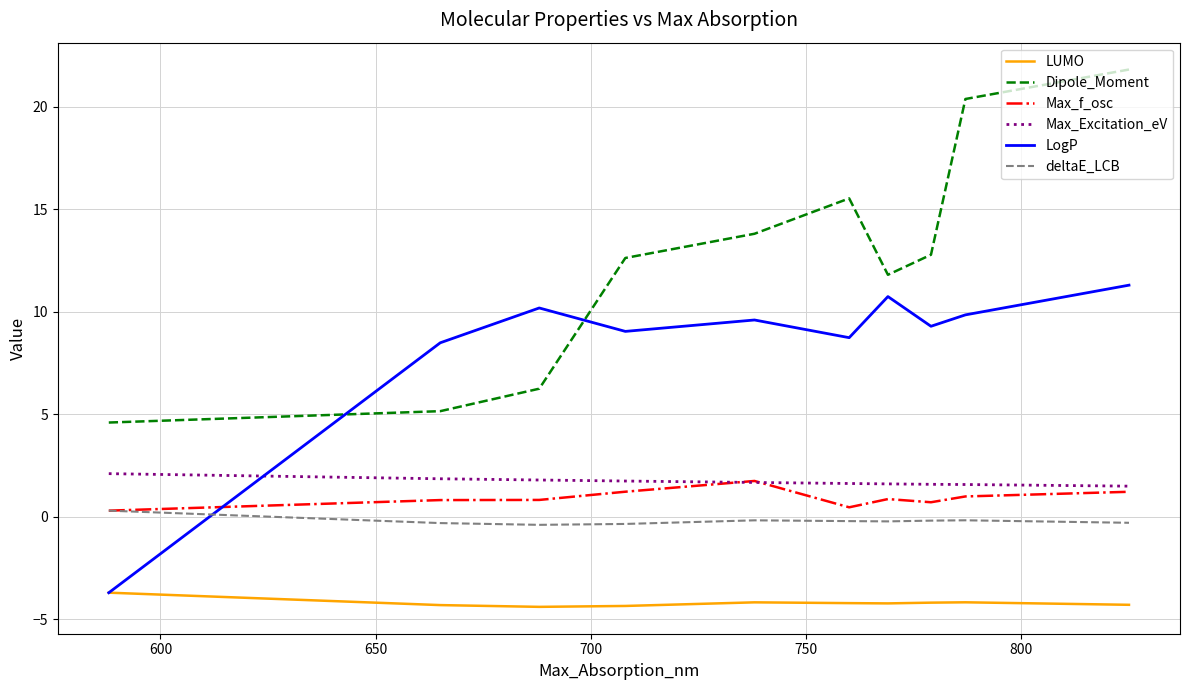

How many LUMO values are between -4 and -3?

1